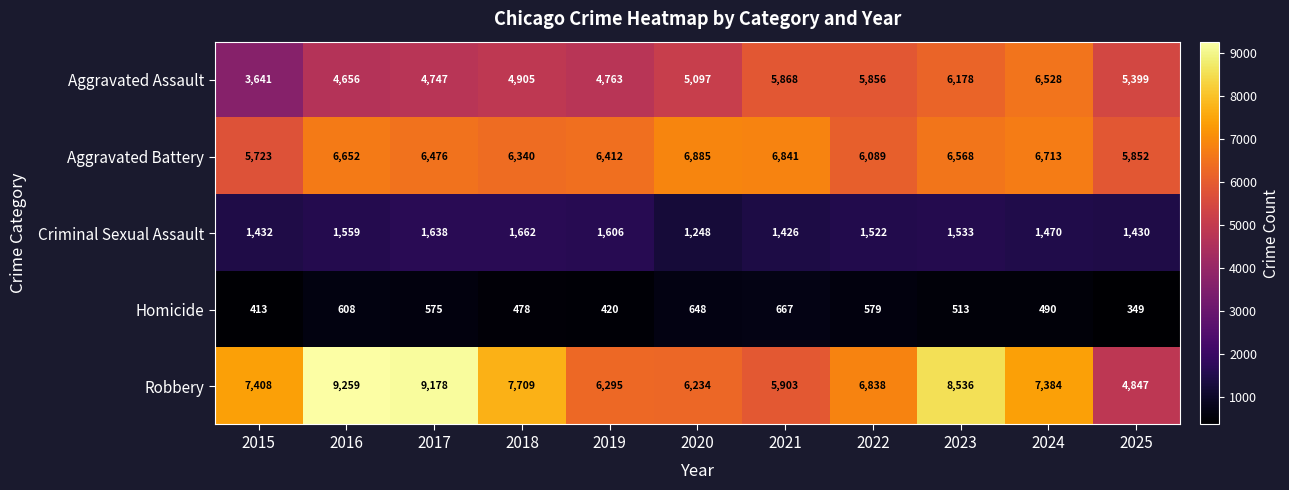

Which series changed the most between 2022 and 2025?

Robbery